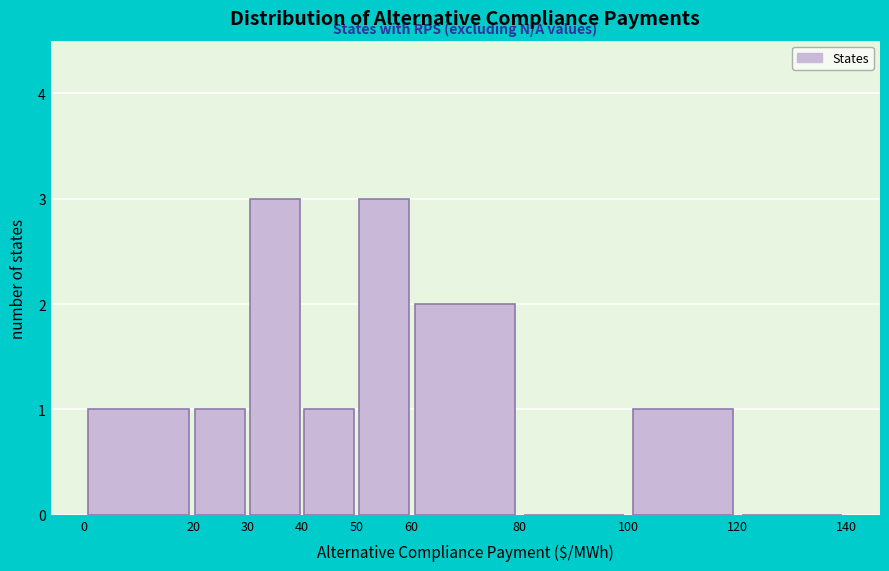

What is the height of the bar covering 60 to 80 on the x-axis? The values are not printed on the chart, so give them approximately, as read against the axis.

2